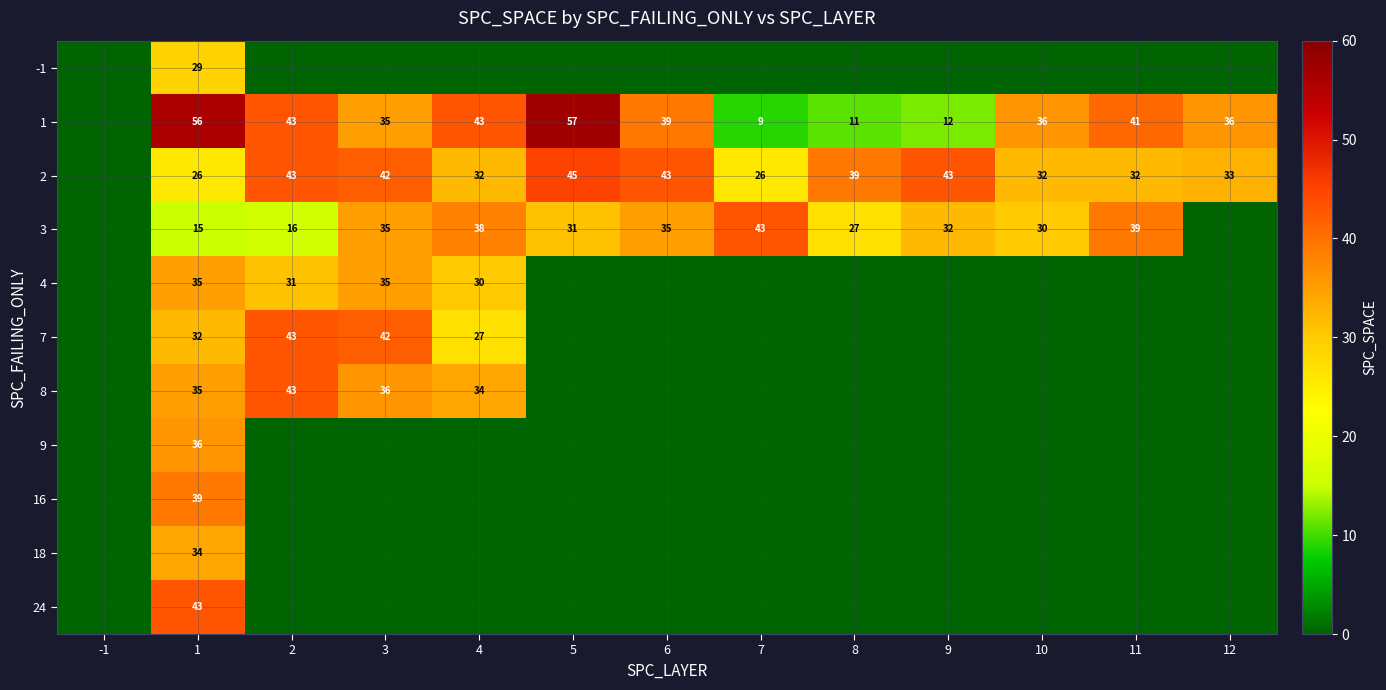

How many data points does each series have?

13